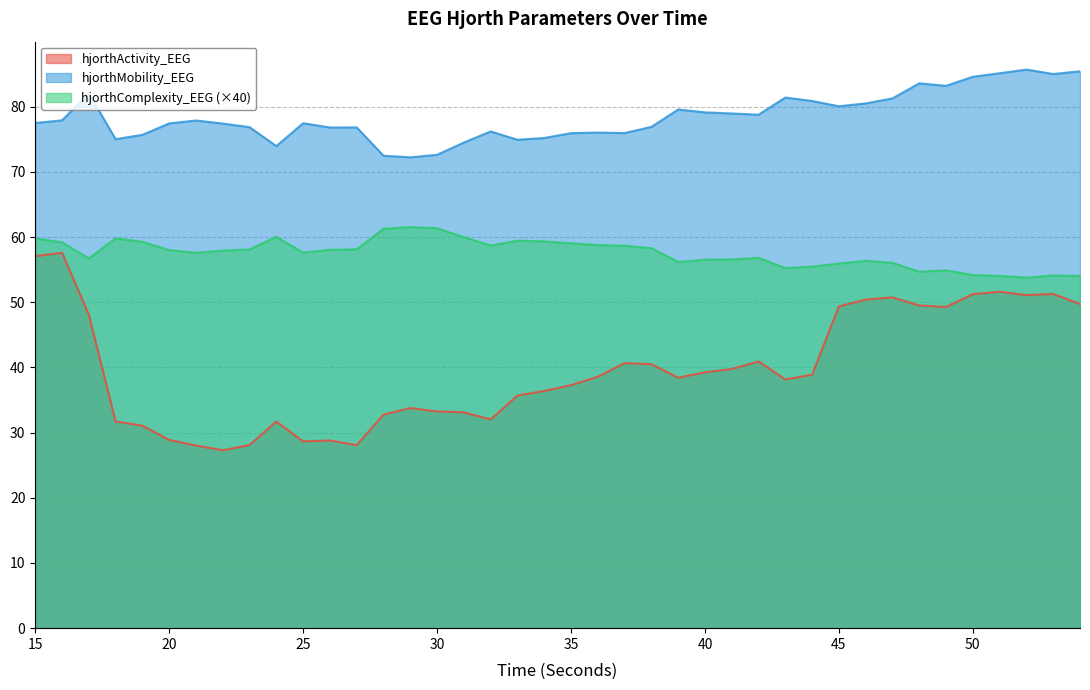

At which category is the sum across all series the highest?

16